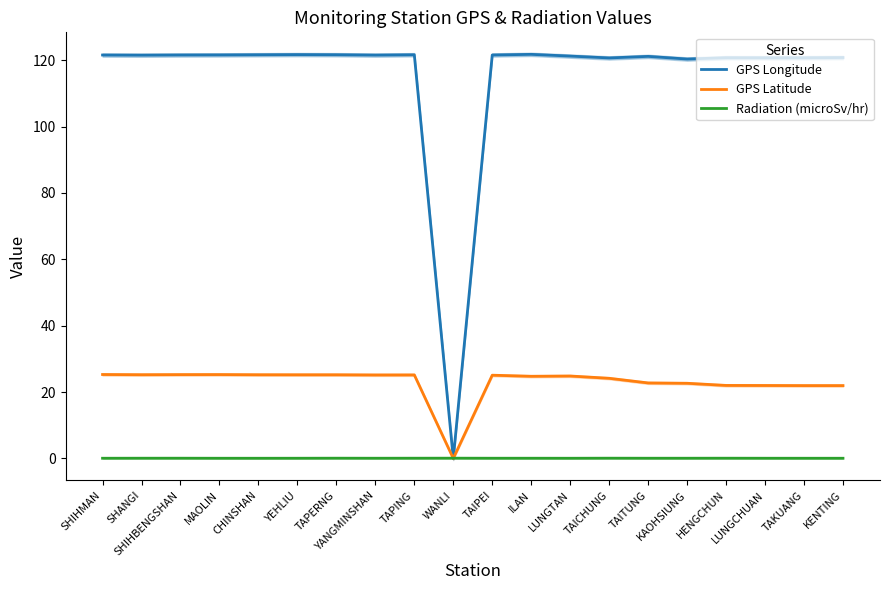

How many lines are shown in the chart?

3